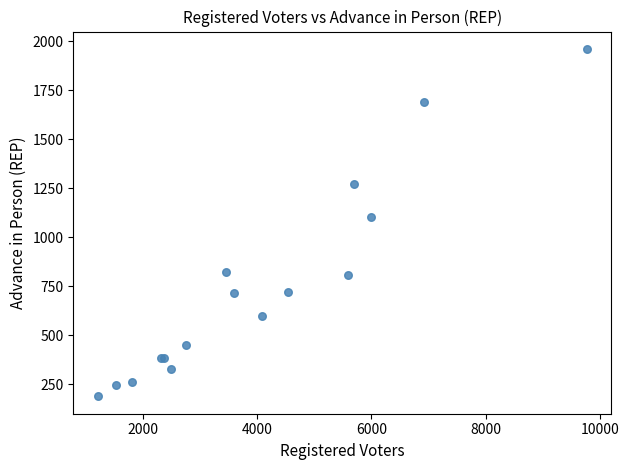

What Y value in the scatter plot is closest to 1074?

1102